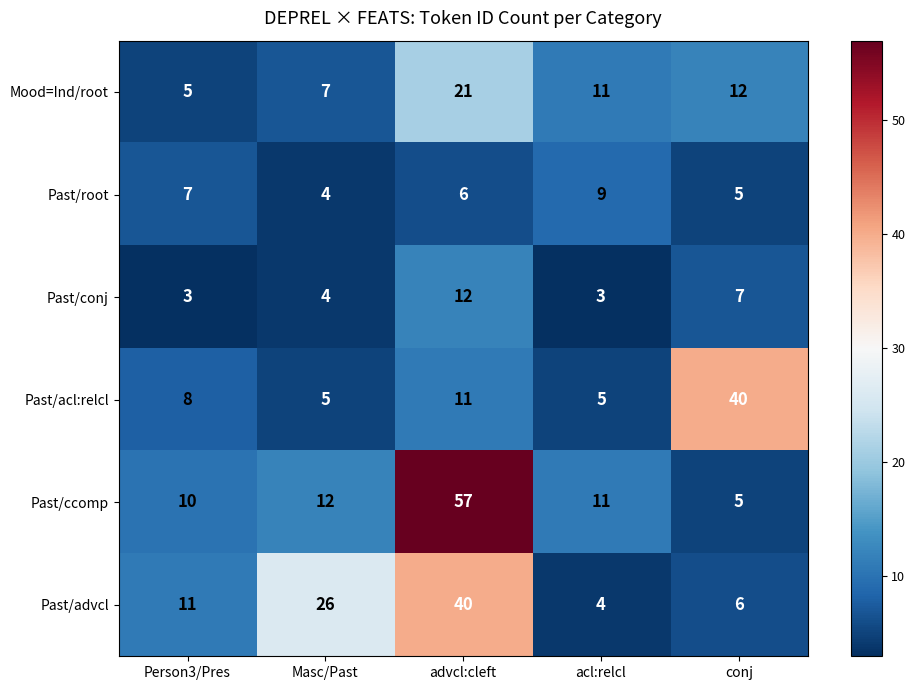

What is the smallest value displayed?

3